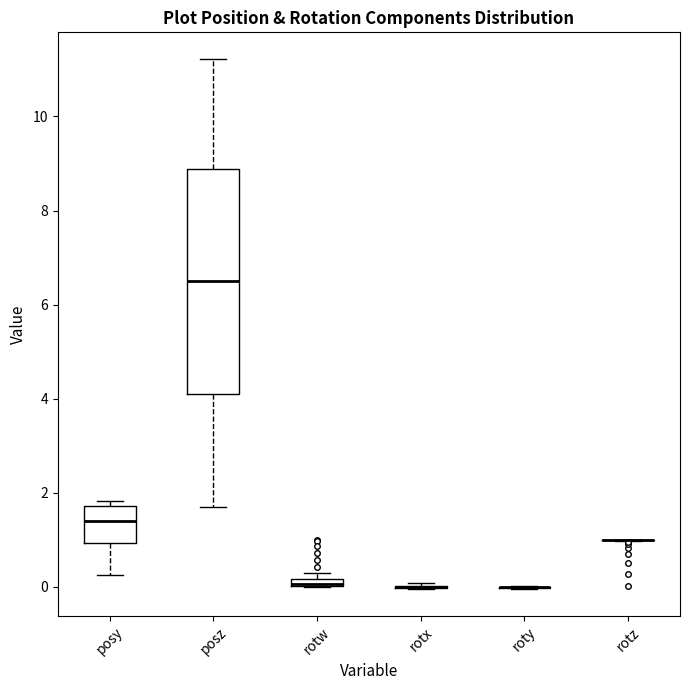

Which box is the tallest, from its lower edge to its upper edge?

posz